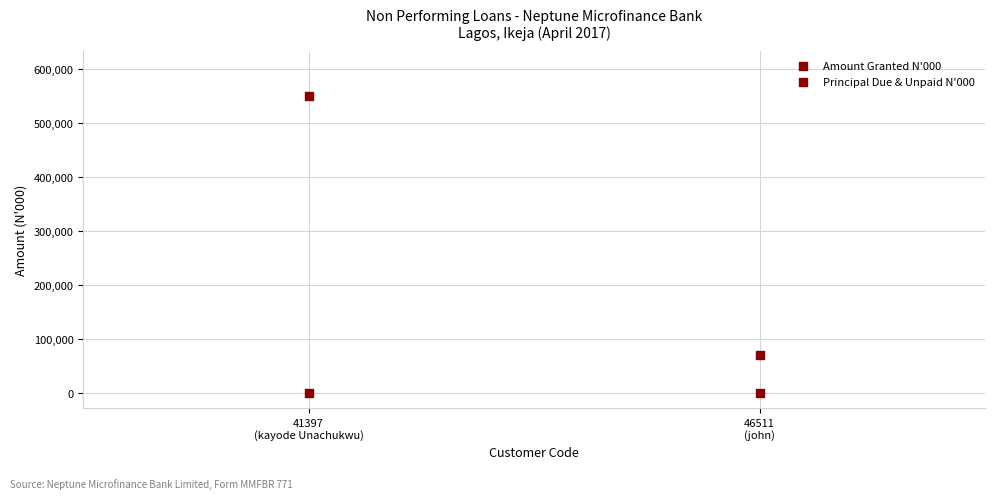

How many data points are displayed?

4